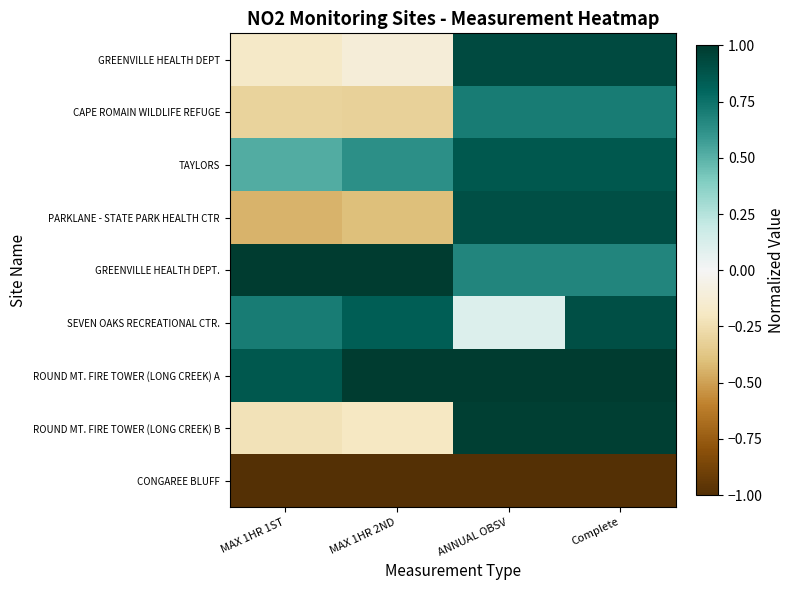

What is the total value across all series at MAX 1HR 1ST?

0.9